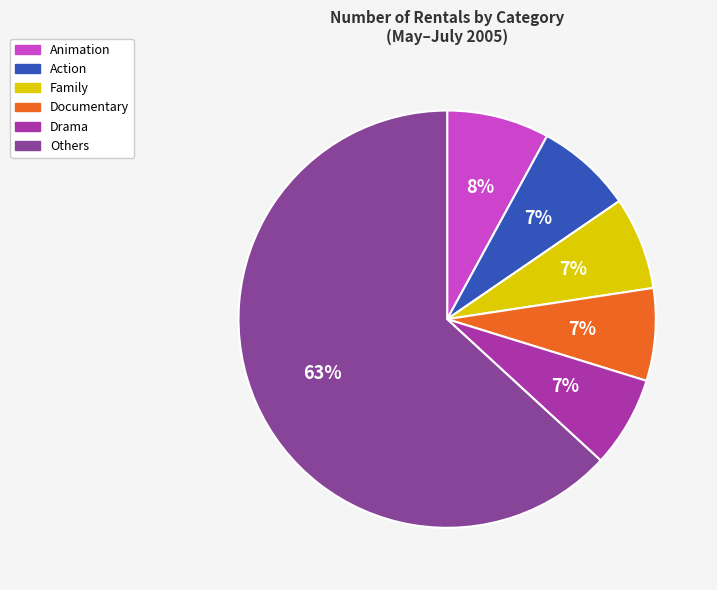

To the nearest percent, what is the average slice percentage?

17%